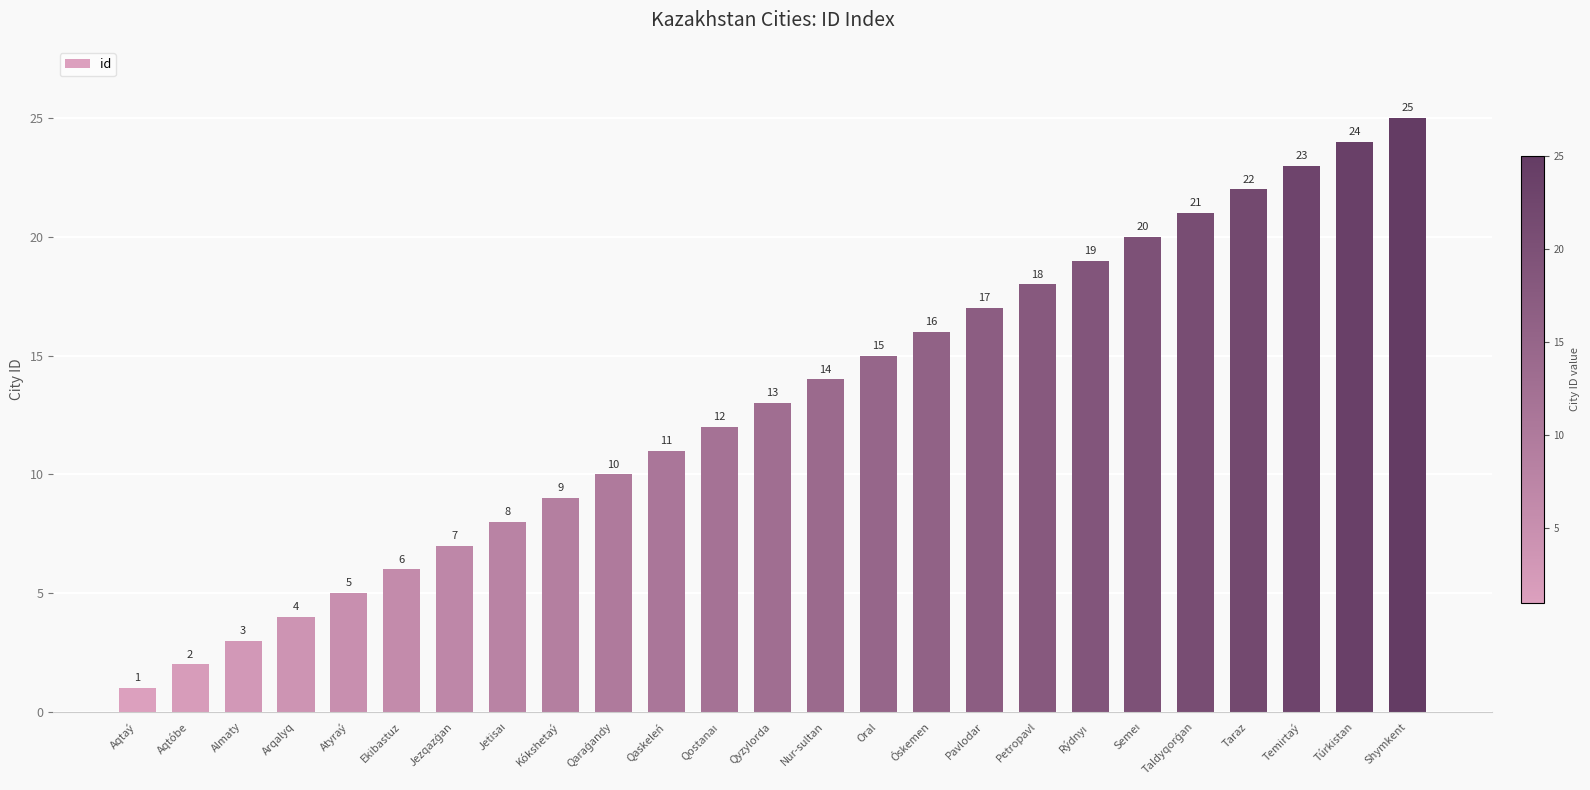

What is the greatest value displayed?

25